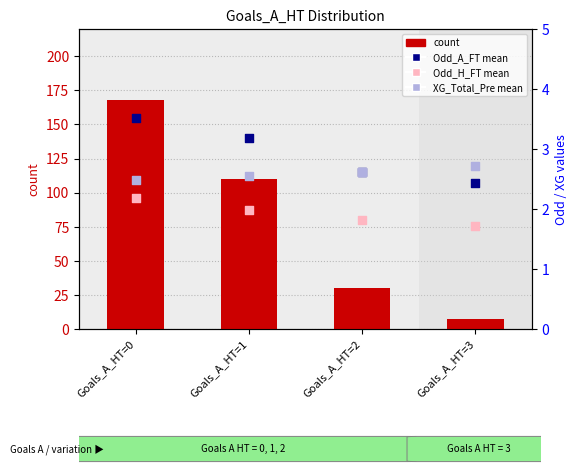

What is the total value across all series at Goals_A_HT=2?

37.0